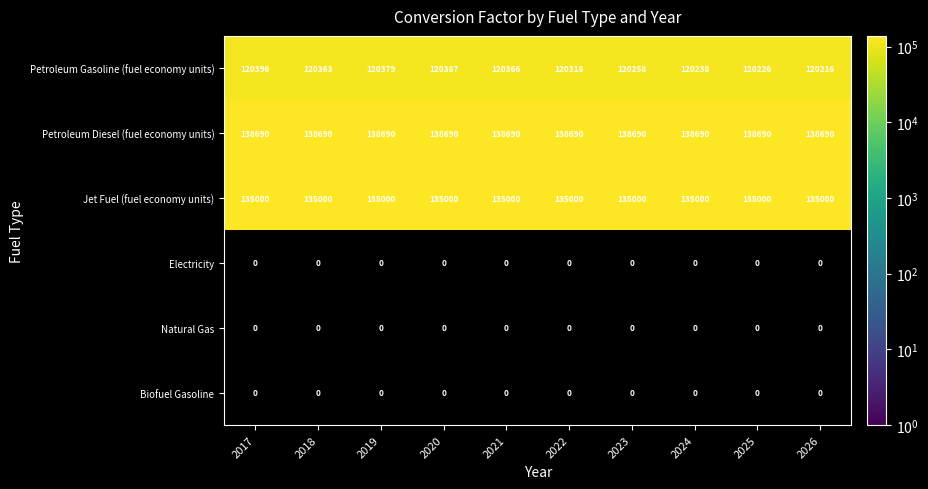

At which label does Petroleum Gasoline (fuel economy units) reach its minimum?

2026